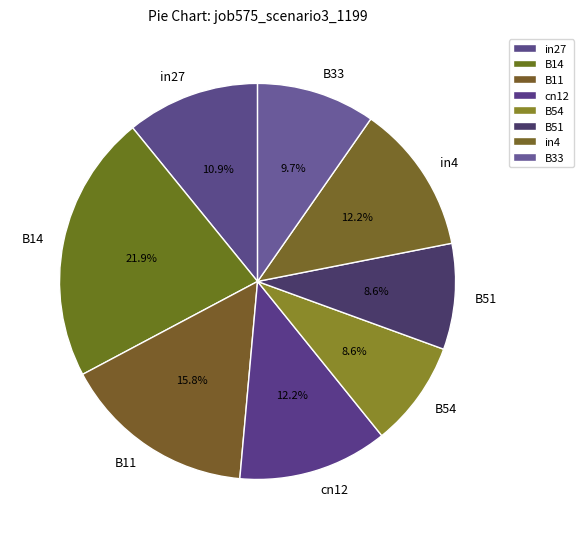

Combined, what portion of the pie is B54 and B33?

18.3%